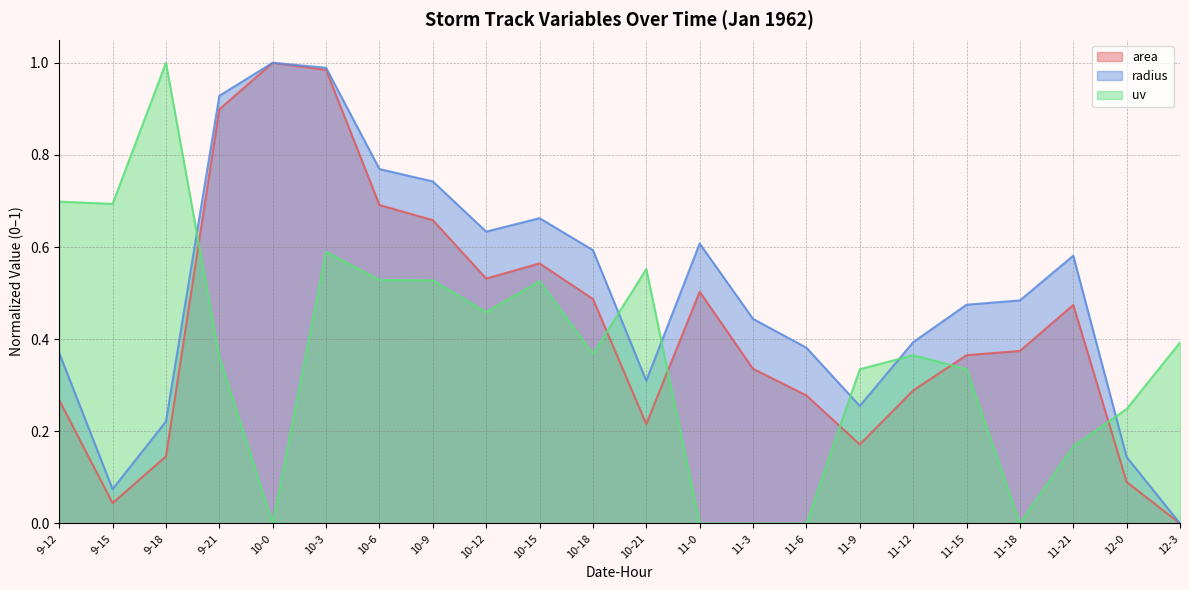

Between which two adjacent categories do area and uv first intersect?

9-18 and 9-21